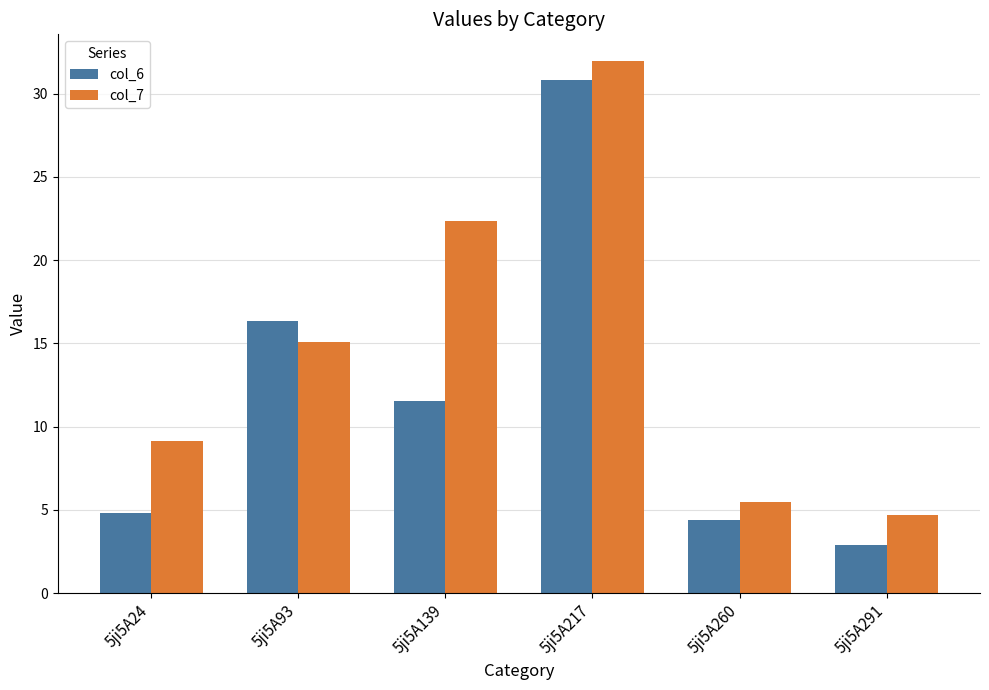

What is the sum of all col_6 values?

70.8